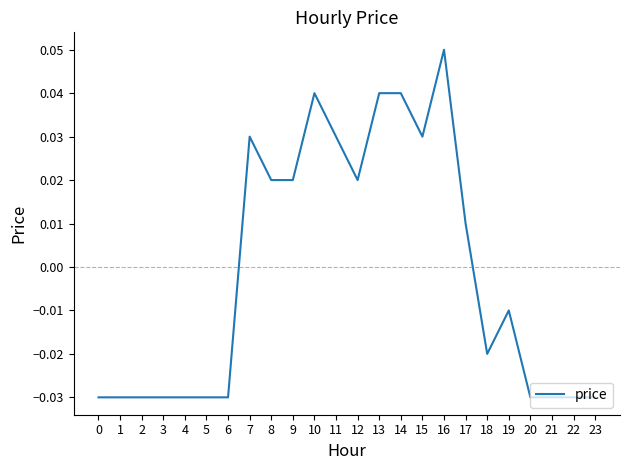

Where does the data first go above 0?

7